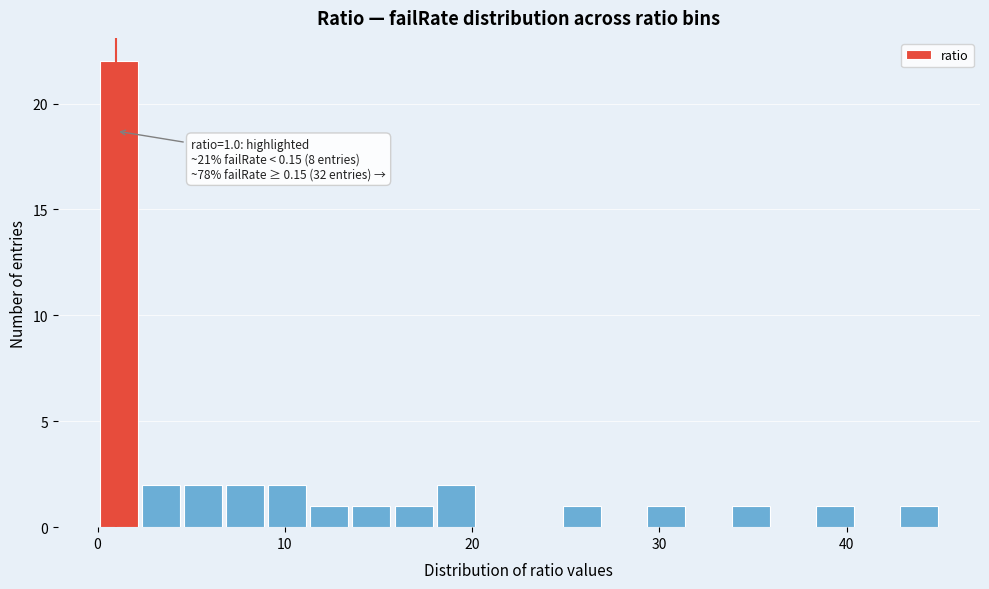

Around what value on the x-axis is the tallest bar? Give the approximate position of its centre, as read against the axis.

1